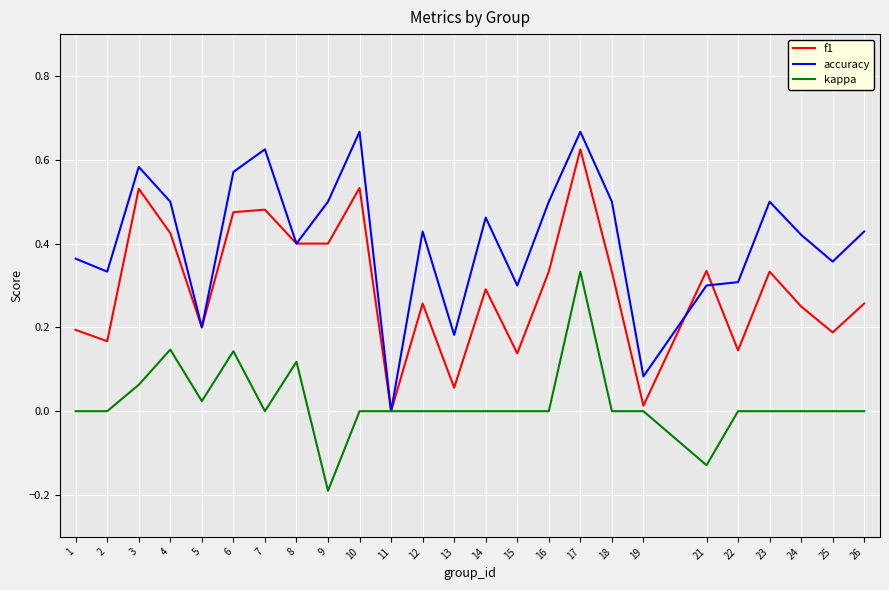

List the series in order of their overall mean, highest first.

accuracy, f1, kappa